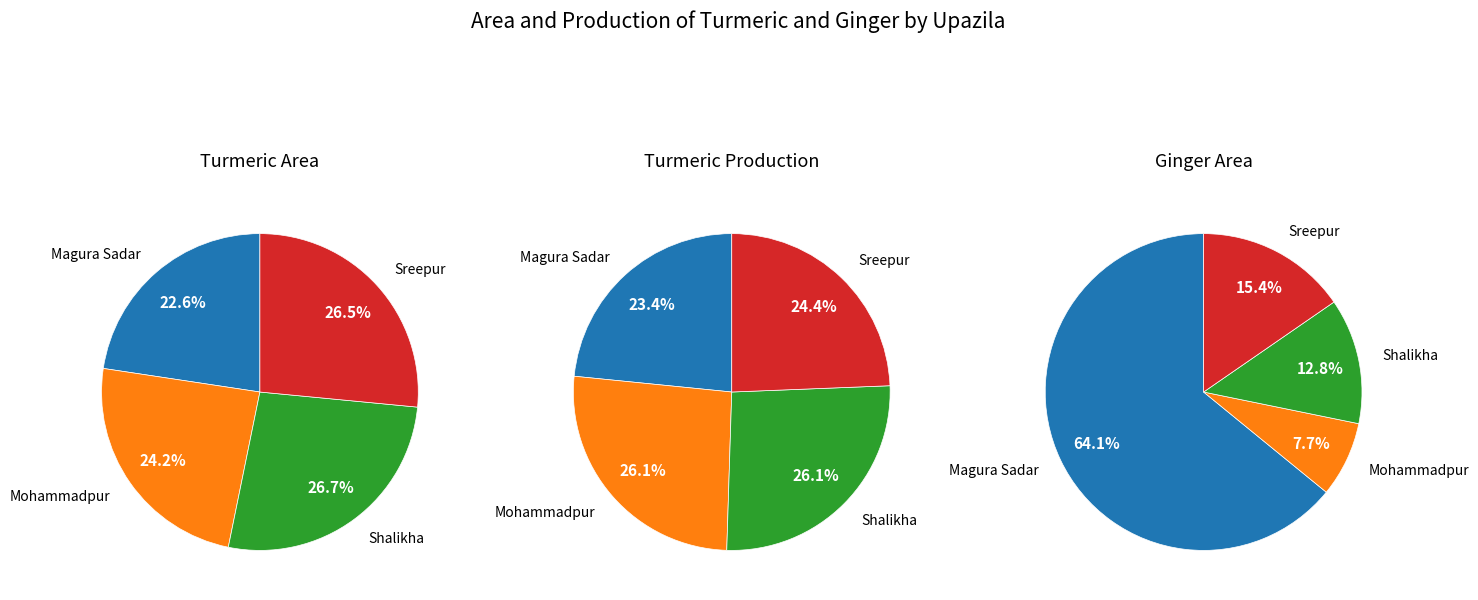

Count the number of slices in the pie.

4